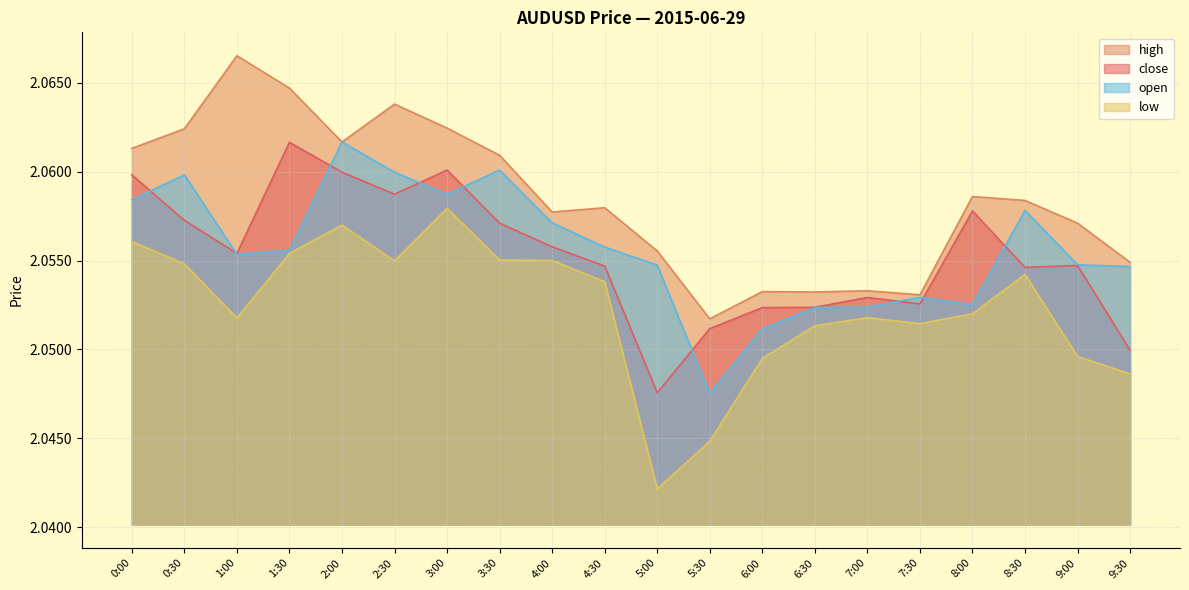

Count the high values in the range 2 to 3.

20